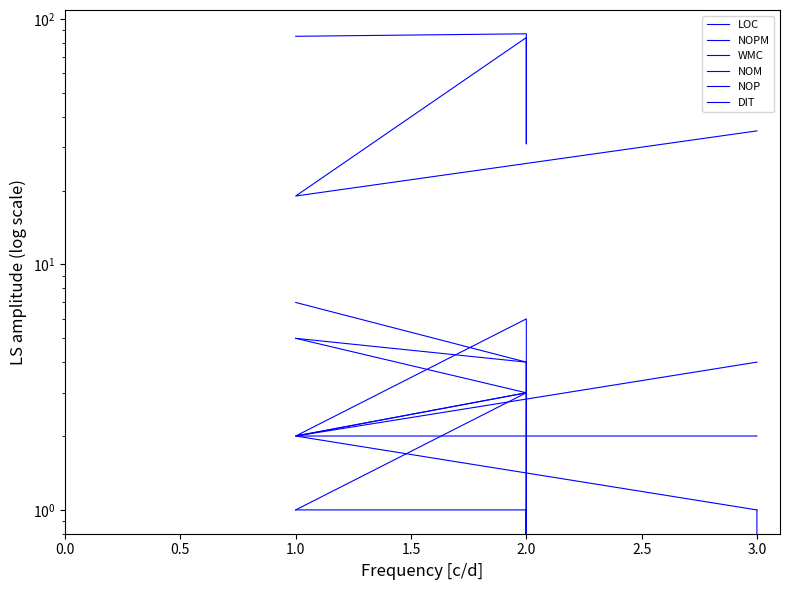

What is the average value of the WMC series?

5